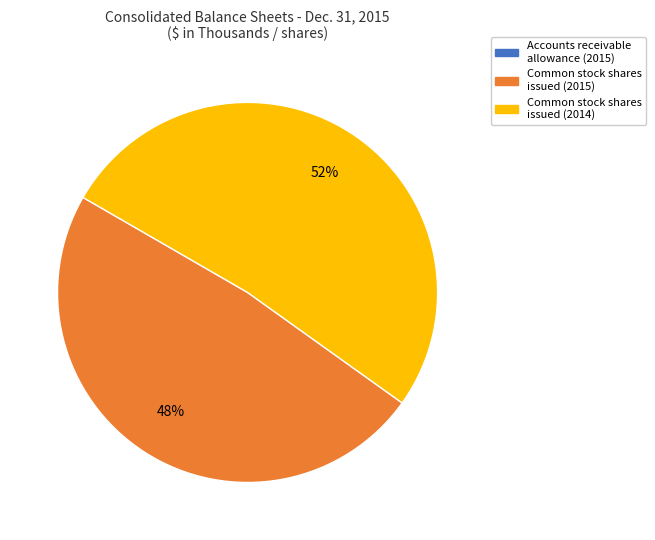

True or false: Common stock shares issued (2014) accounts for 52% of the total.

True